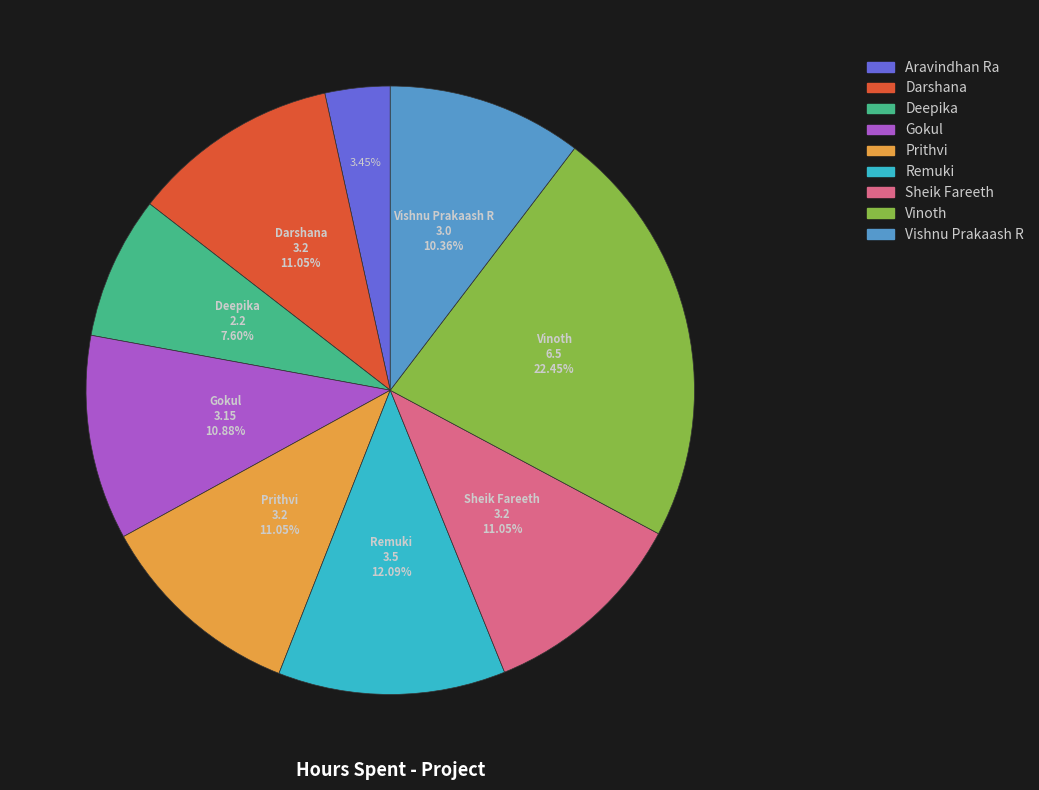

Do Aravindhan Ra and Gokul together represent more than half of the pie?

No